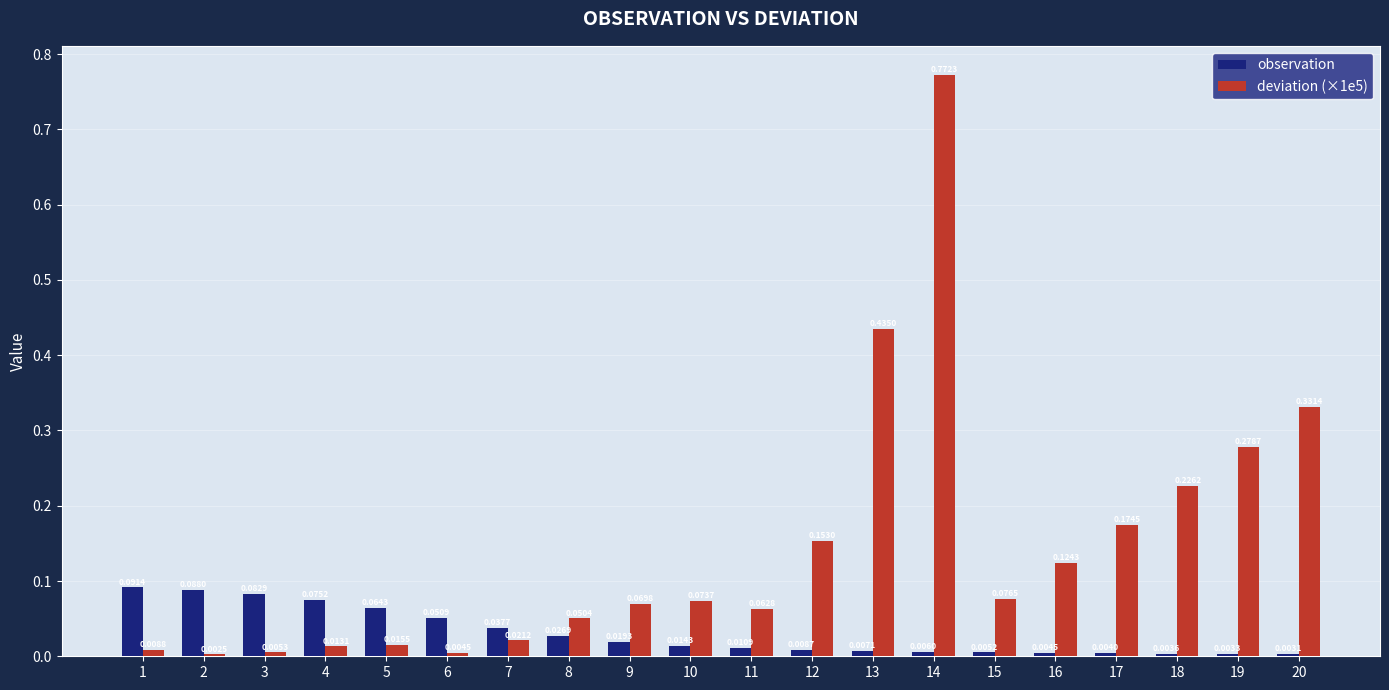

List the series in order of their overall mean, lowest first.

observation, deviation (×1e5)